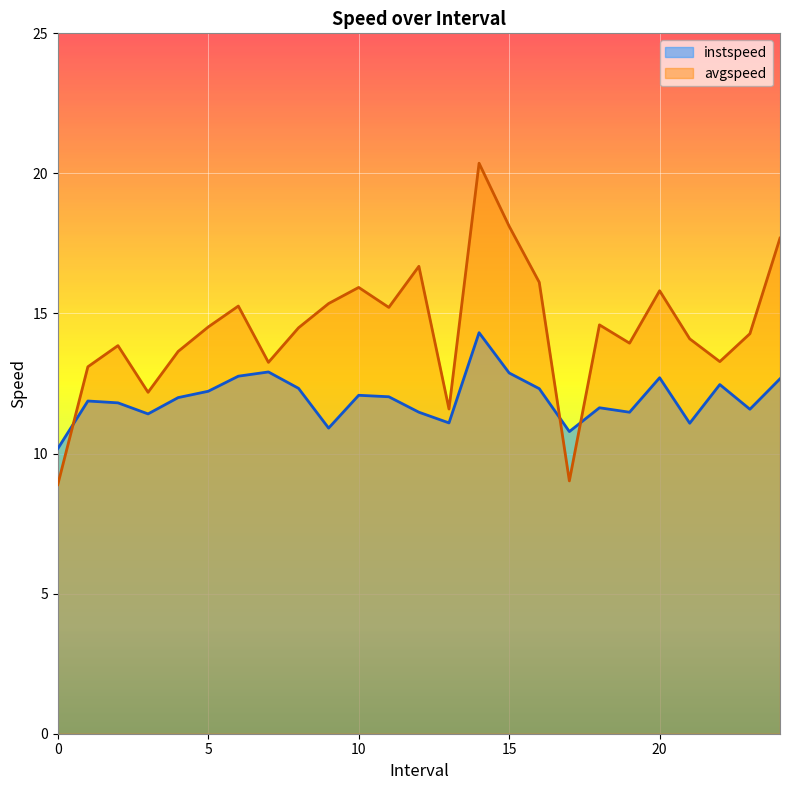

List the series in order of their peak value, lowest first.

instspeed, avgspeed